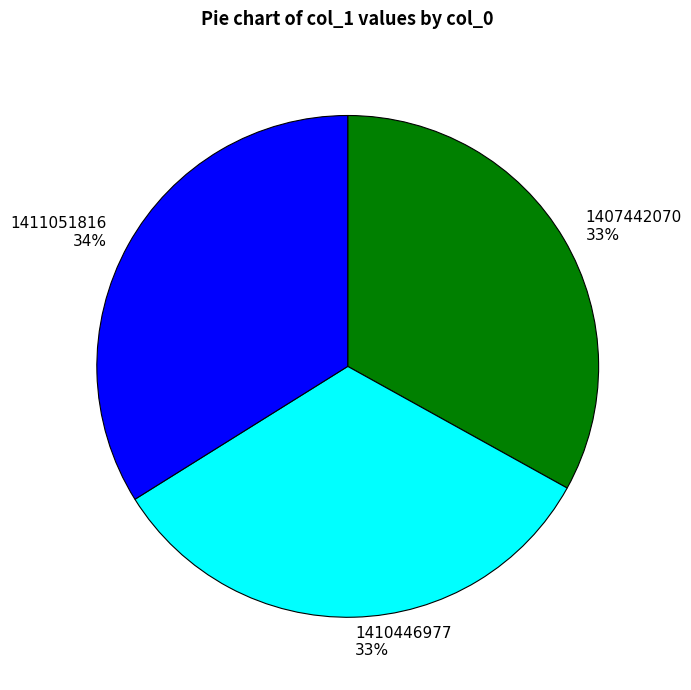

How many segments does this pie chart have?

3